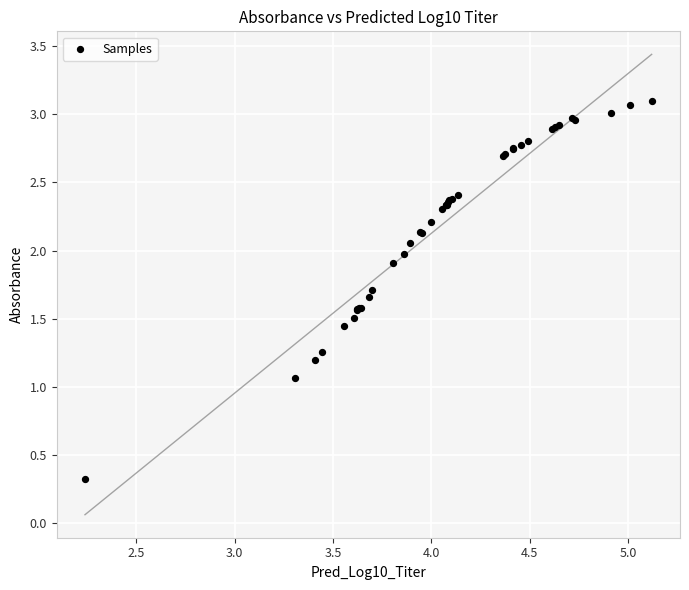

What Y value in the scatter plot is closest to 1?

1.1